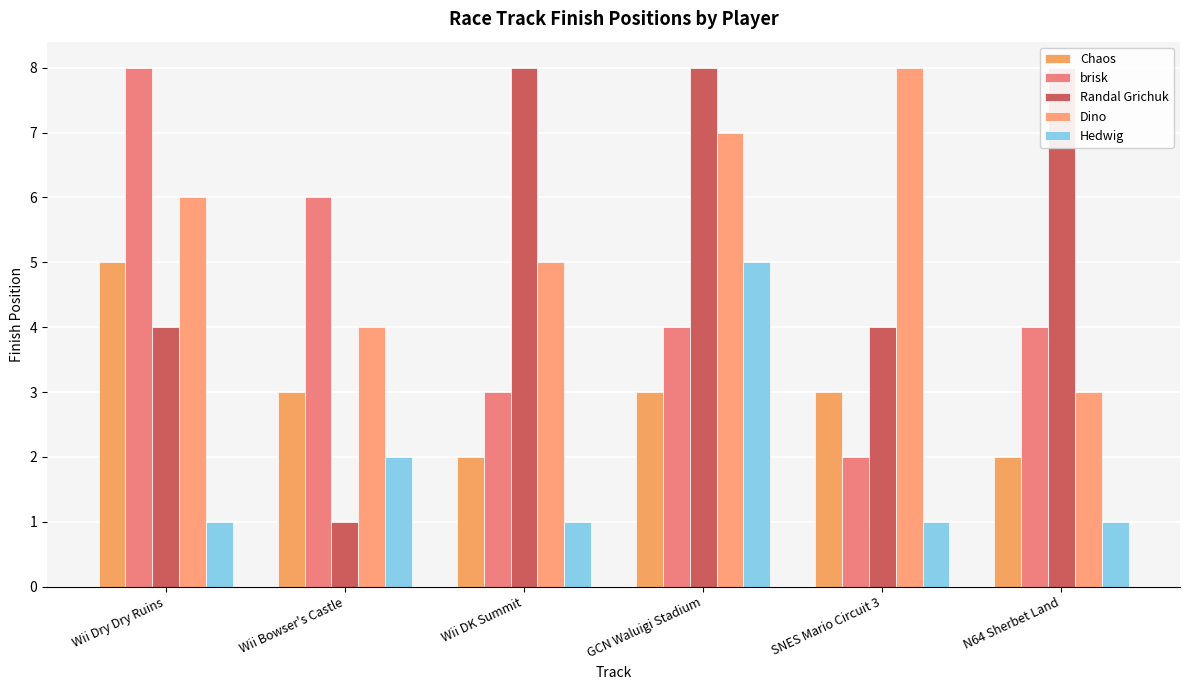

Is the value of Hedwig at N64 Sherbet Land greater than the value of brisk at SNES Mario Circuit 3?

No